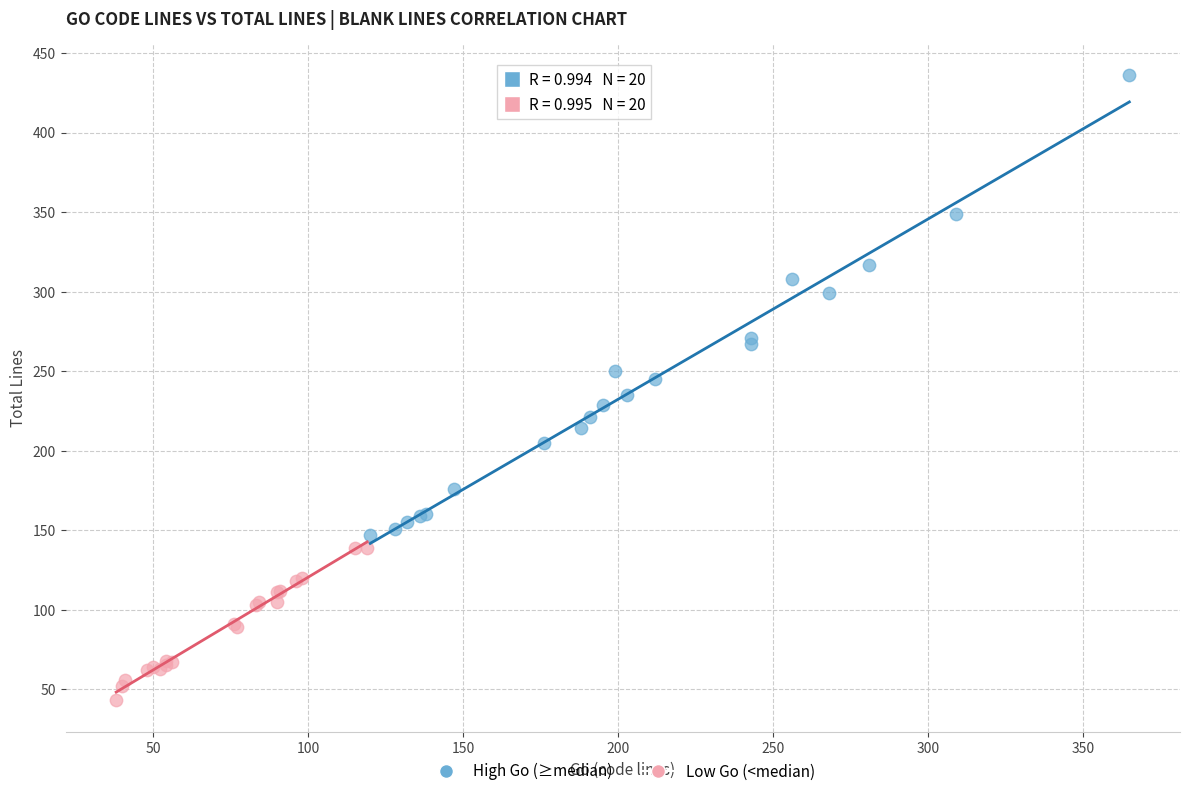

Which series contains the highest Y value?

High Go (≥median)